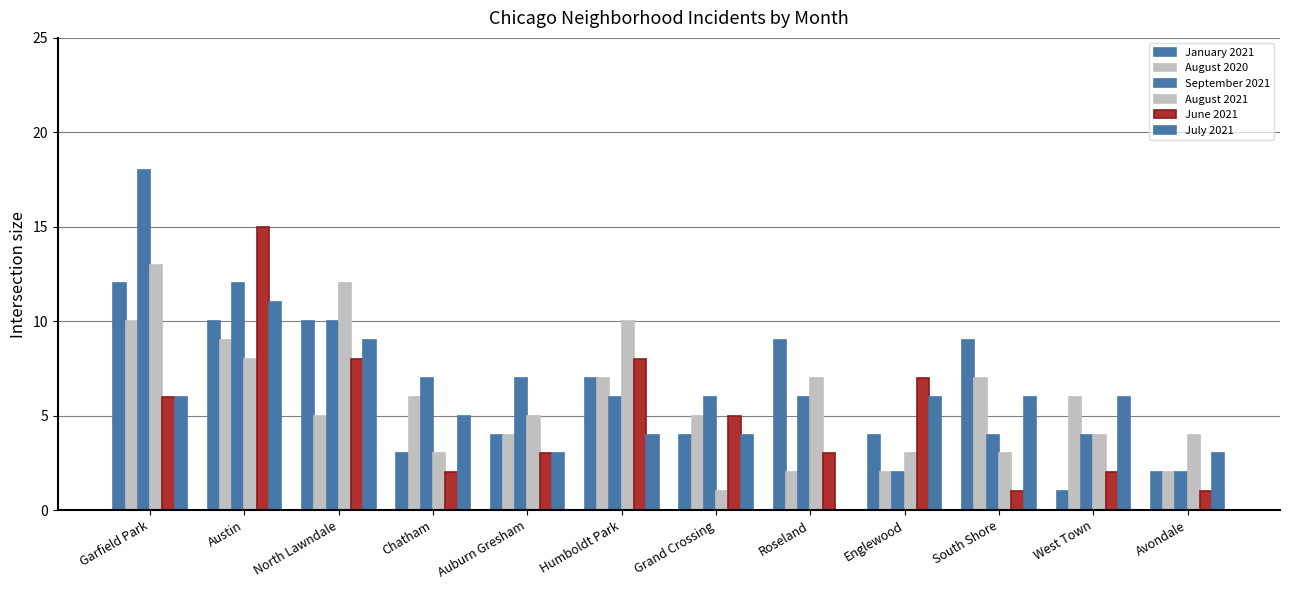

What position from the left is Grand Crossing?

7